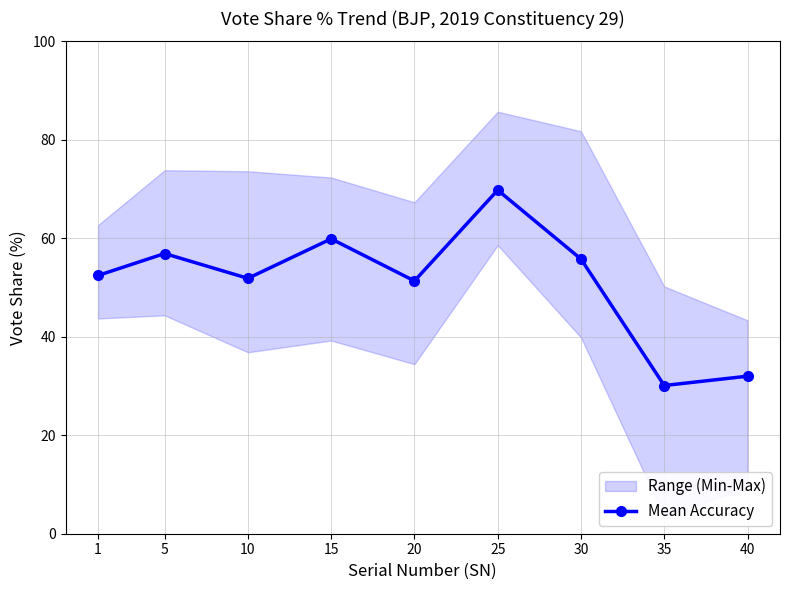

What is the value of the 9th point from the left?

32.0